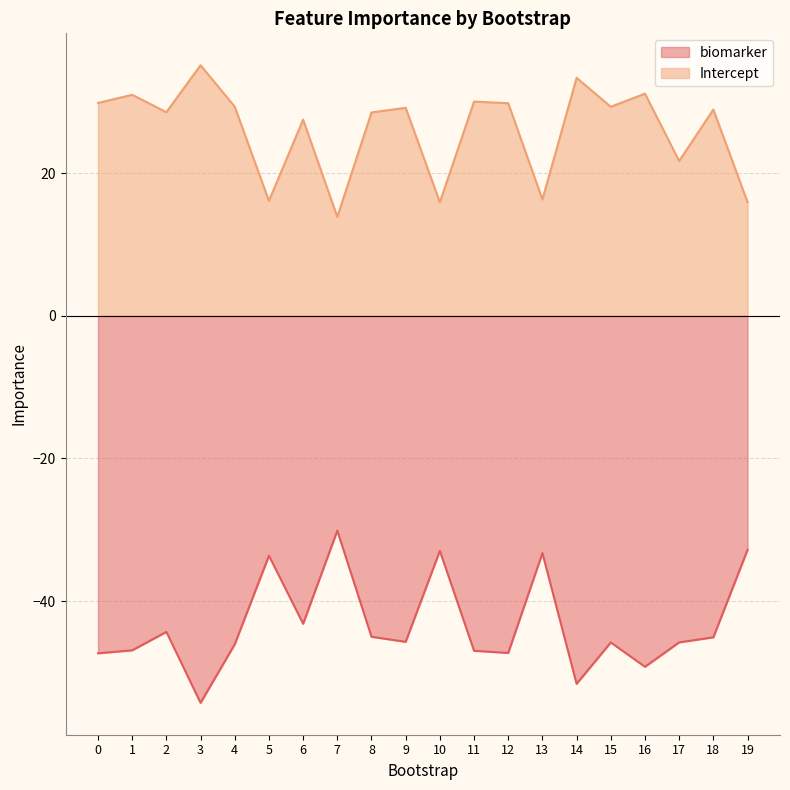

Which has a higher value, 8 or 18?

8